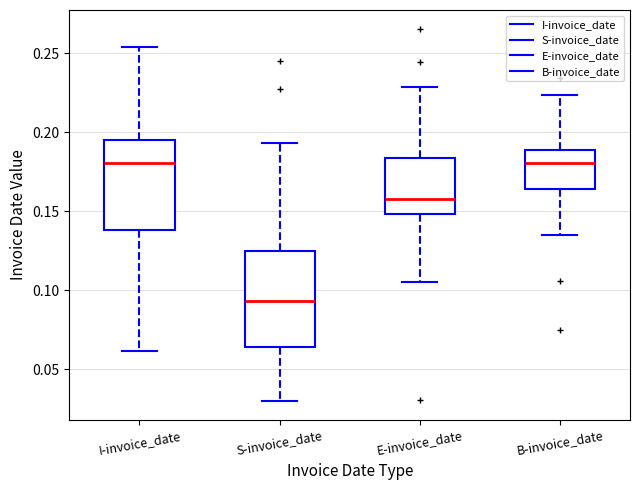

Reading left to right, transcribe this box plot: for each box, give where its median line is, the range the box spans, and where its two whiskers end, as read against the y-axis. The values are not printed on the chart, so give them approximately, as read against the axis.

I-invoice_date: median 0.180, box 0.140 to 0.195, whiskers 0.060 to 0.255
S-invoice_date: median 0.095, box 0.065 to 0.125, whiskers 0.030 to 0.195
E-invoice_date: median 0.160, box 0.150 to 0.185, whiskers 0.105 to 0.230
B-invoice_date: median 0.180, box 0.165 to 0.190, whiskers 0.135 to 0.225